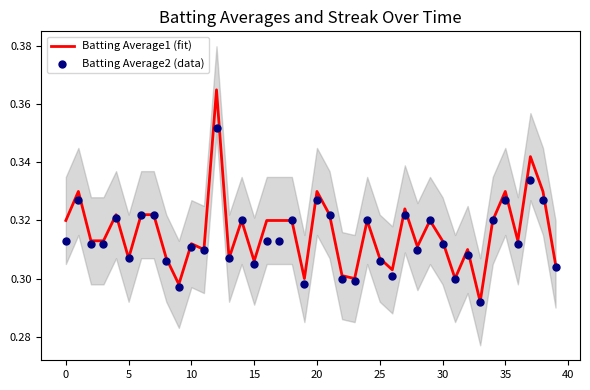

At which category is the sum across all series the highest?

12